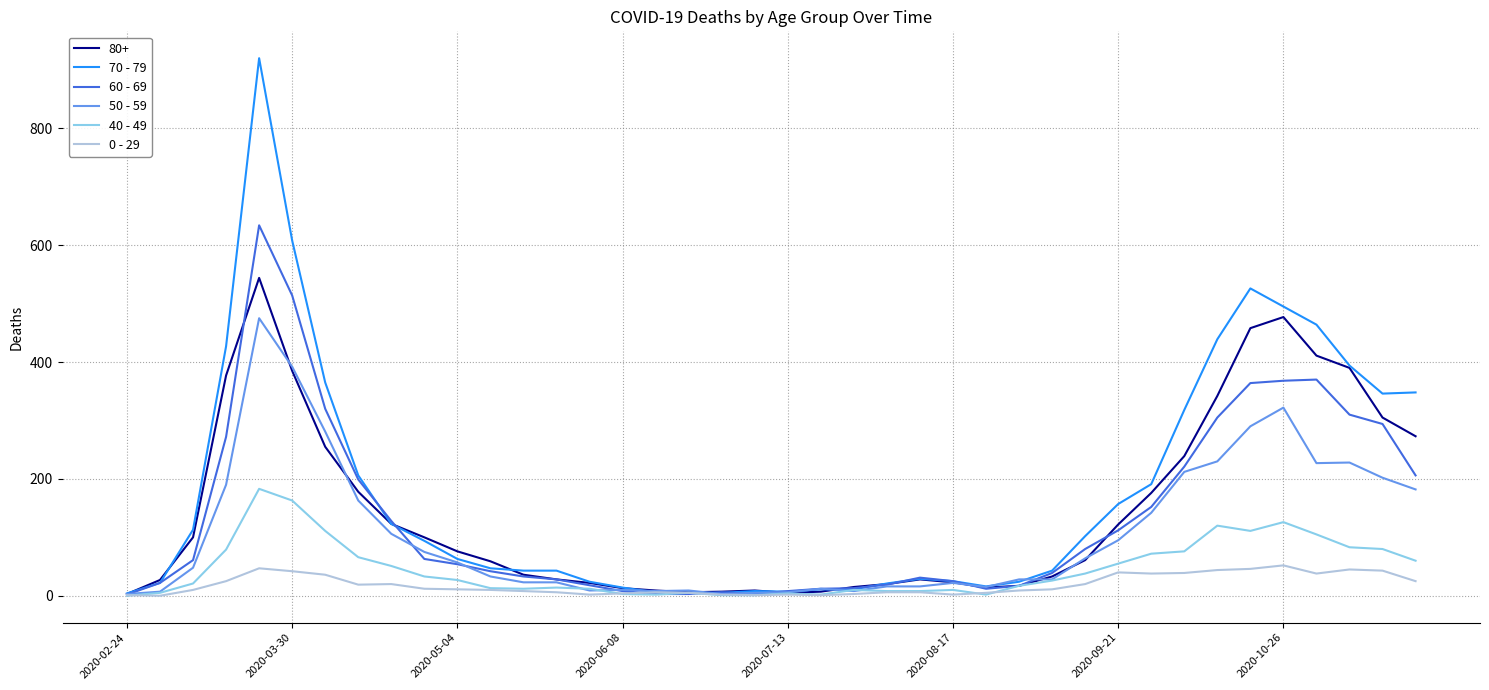

After their last crossing, which series has the higher values: 60 - 69 or 50 - 59?

60 - 69